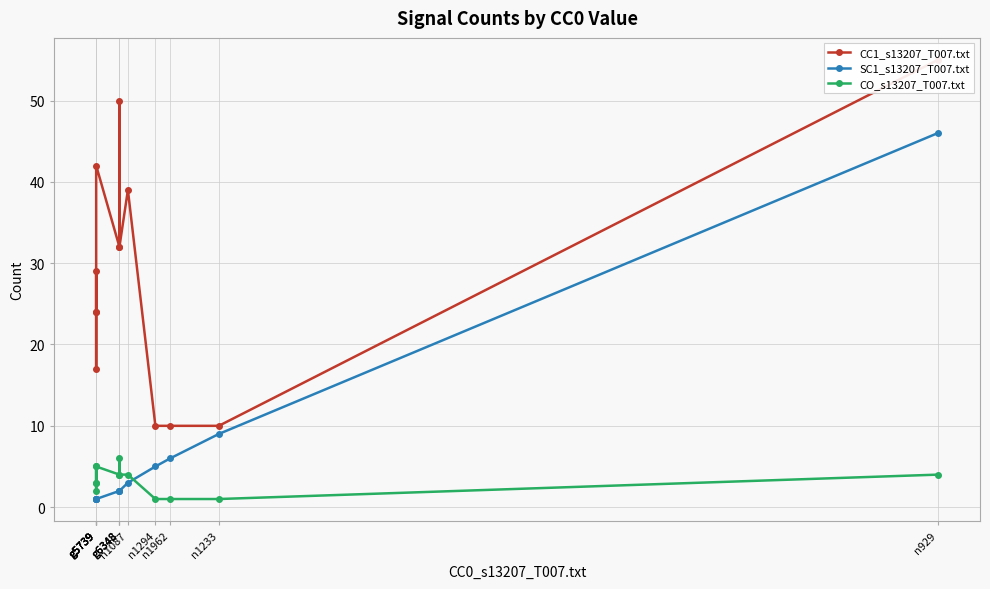

At which category is the sum across all series the highest?

n929